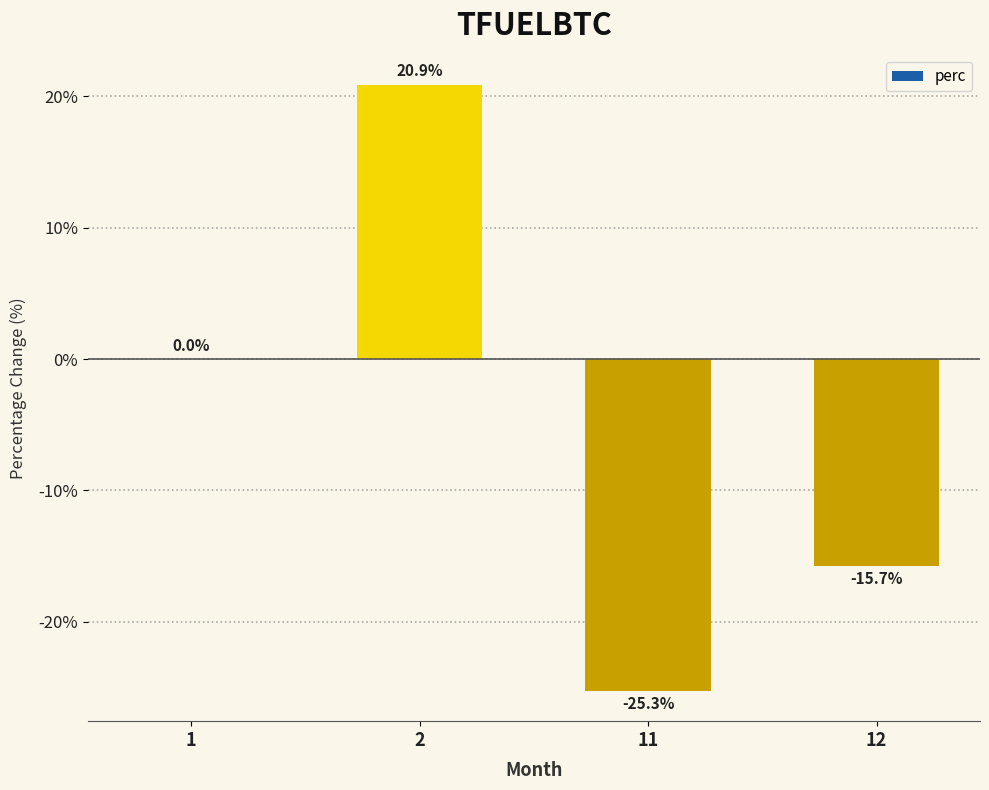

Reading left to right, list all the values displayed in this chart.

0.0	20.9	-25.3	-15.7